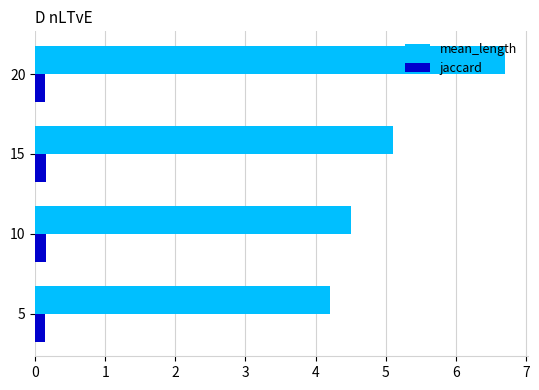

At which category is the sum across all series the highest?

20